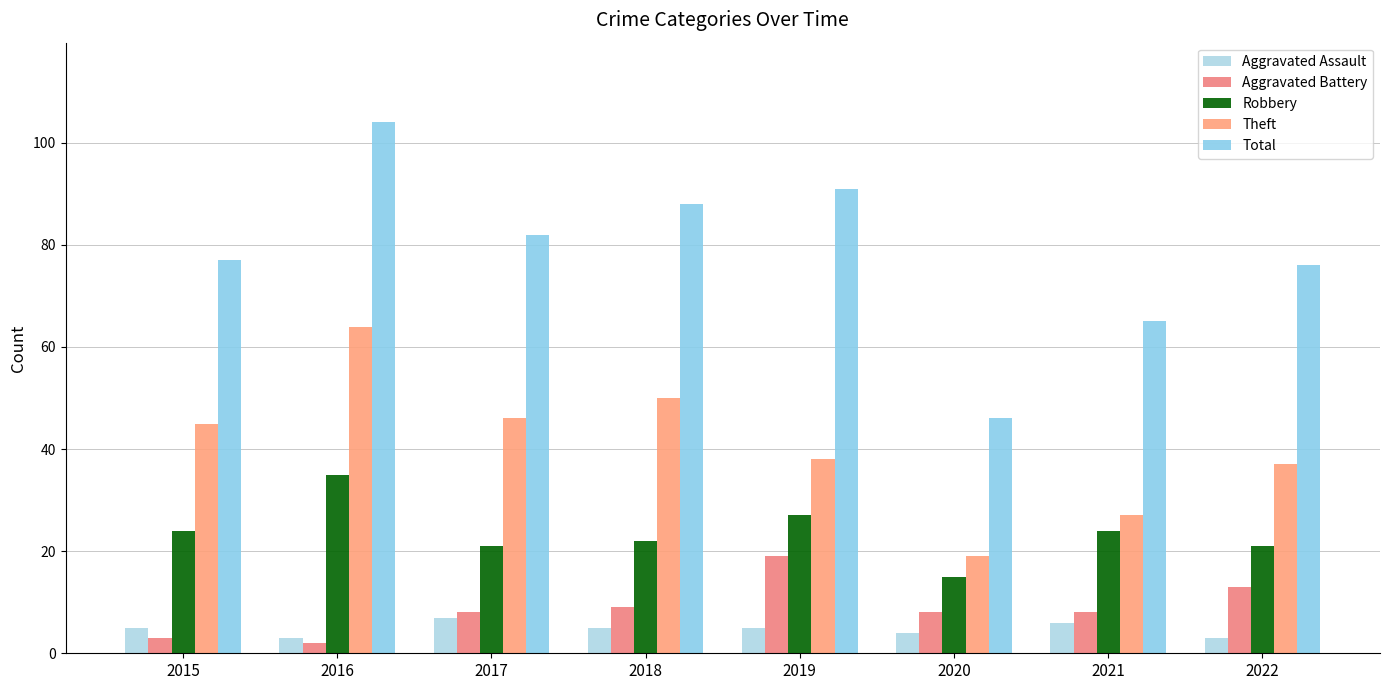

Reading left to right, transcribe all the data shown in this chart.

Aggravated Assault: 5	3	7	5	5	4	6	3
Aggravated Battery: 3	2	8	9	19	8	8	13
Robbery: 24	35	21	22	27	15	24	21
Theft: 45	64	46	50	38	19	27	37
Total: 77	104	82	88	91	46	65	76